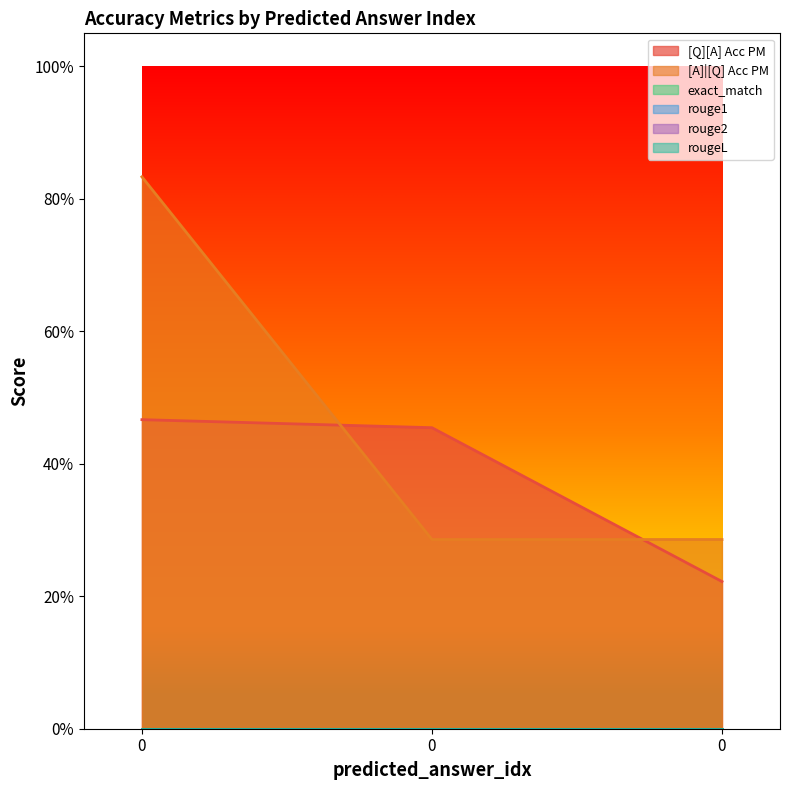

What is the greatest value displayed?

0.8